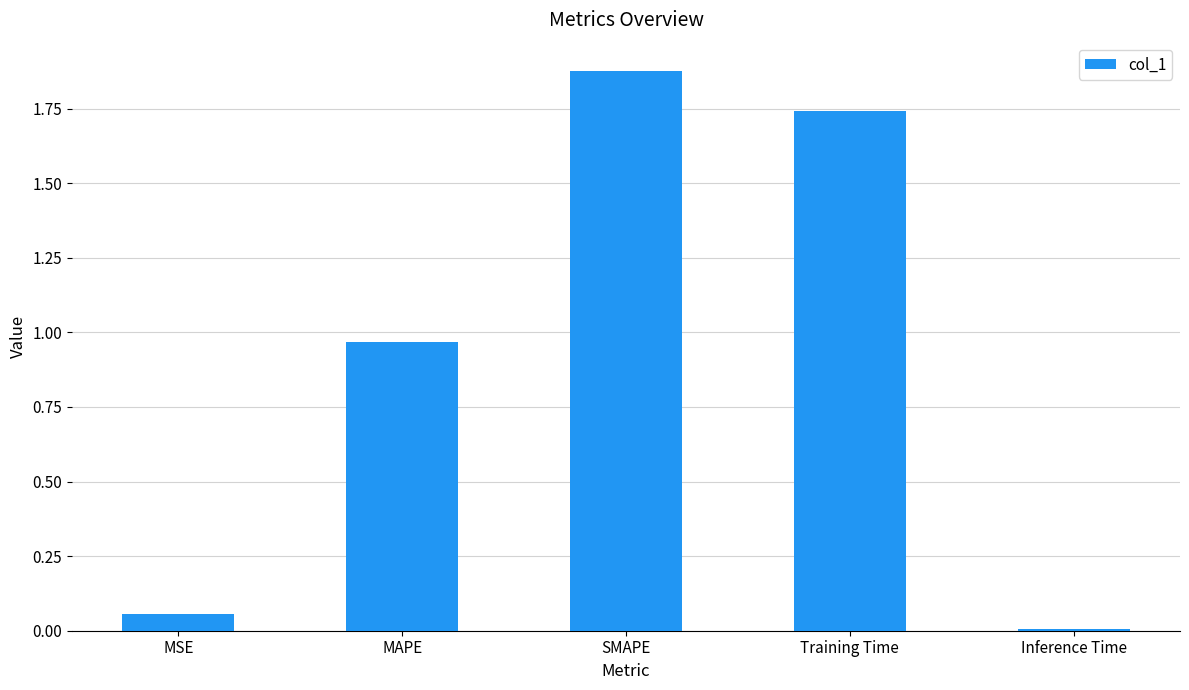

What is the label of the 3rd bar from the left?

SMAPE